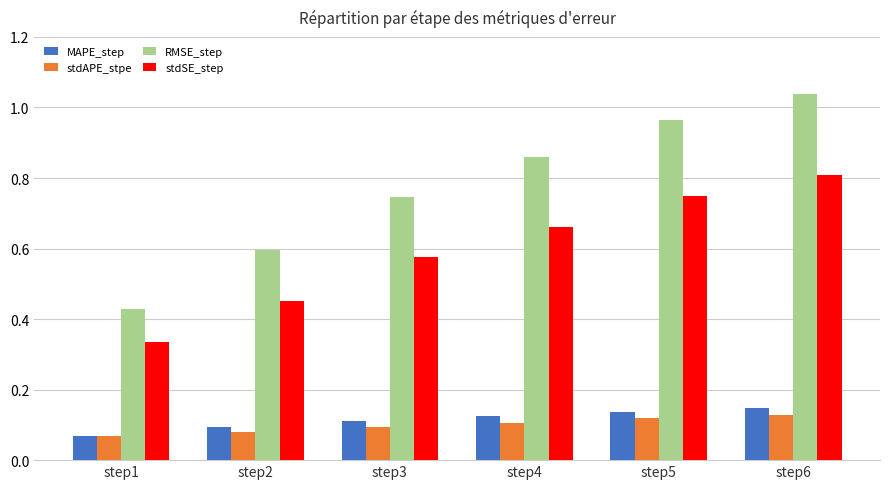

Is the value of MAPE_step at step6 greater than the value of RMSE_step at step2?

No